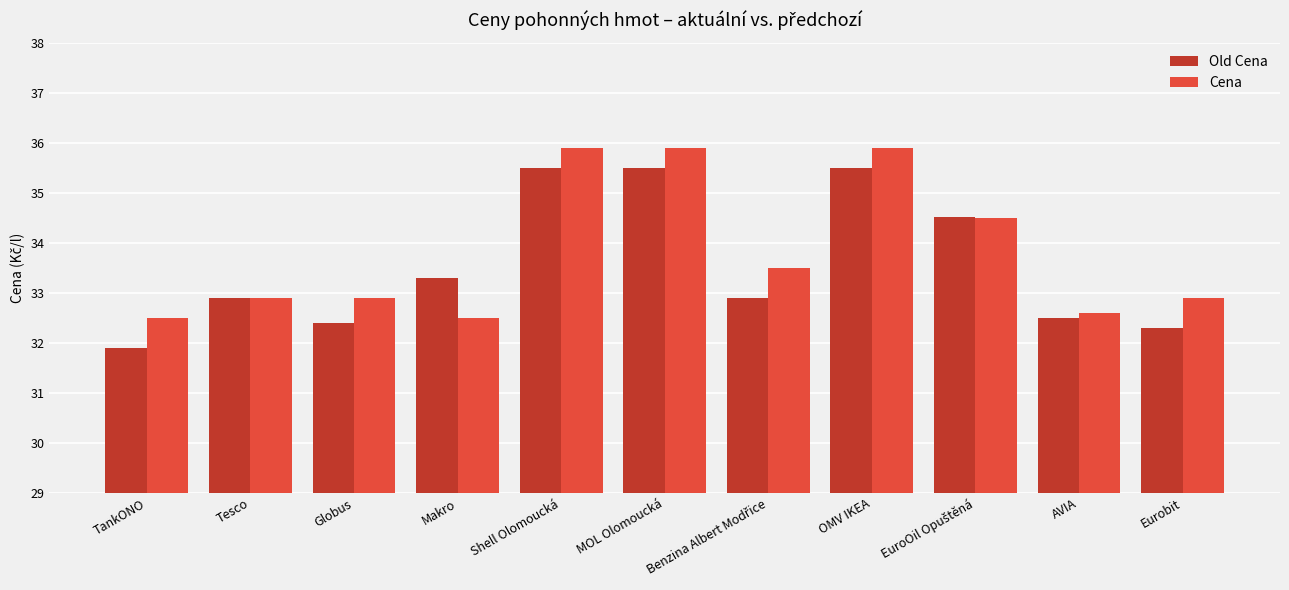

What is the label of the 8th bar from the left?

OMV IKEA